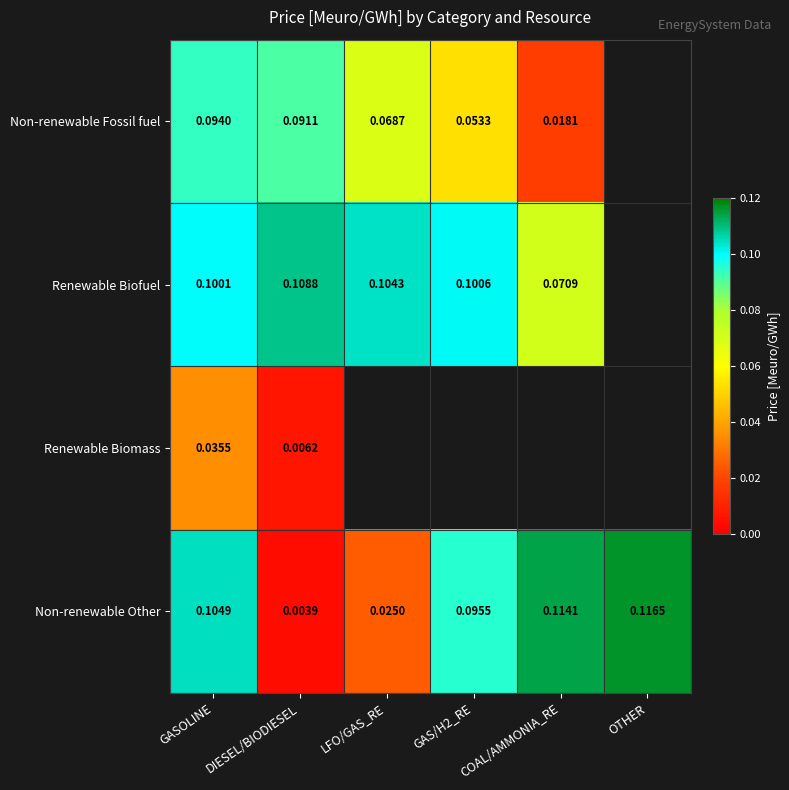

Is the value of Non-renewable Fossil fuel at GAS/H2_RE greater than the value of Non-renewable Other at OTHER?

No